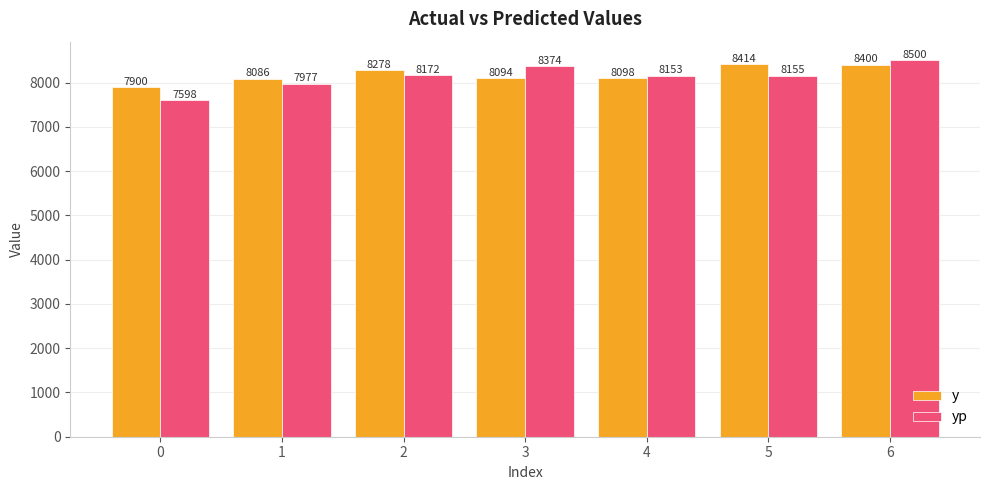

Rank the series by their average value, from highest to lowest.

y, yp